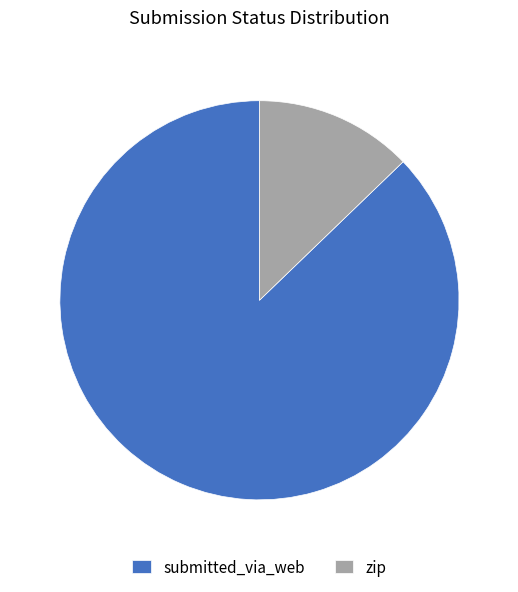

Is the sum of zip and submitted_via_web greater than half?

Yes